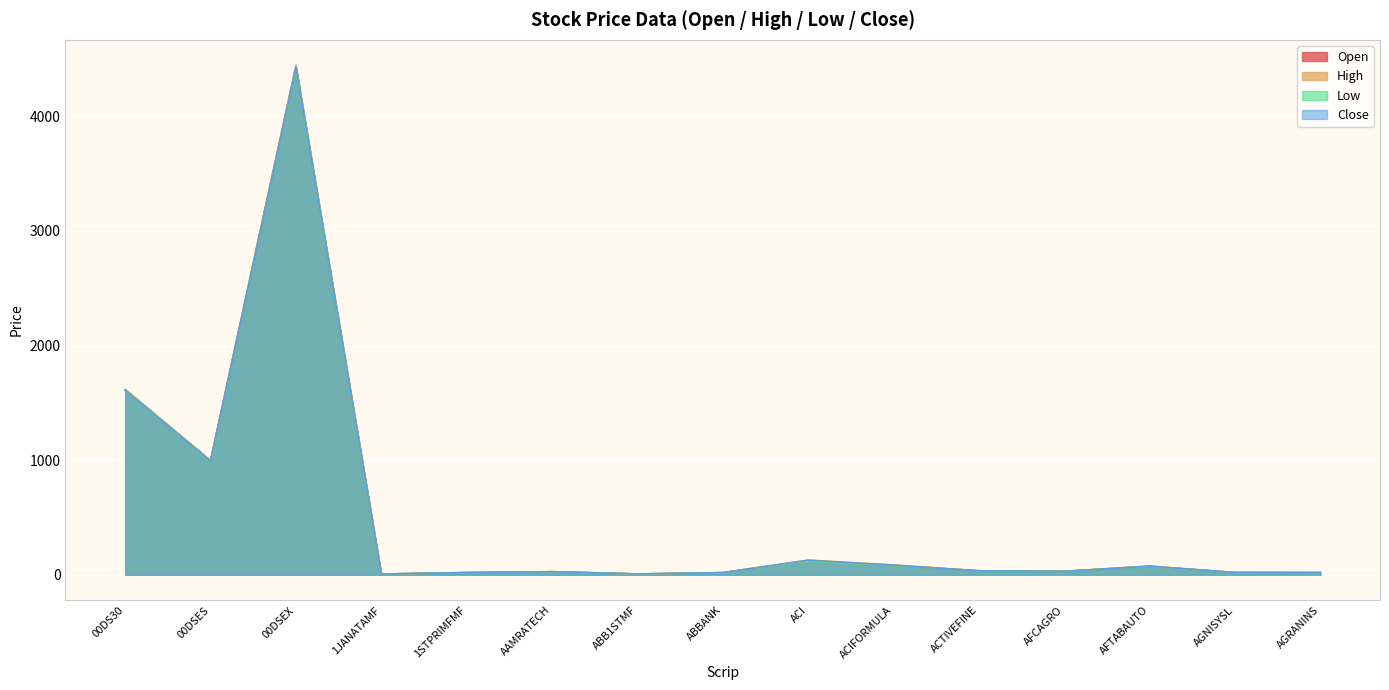

What are all the series names shown in the legend?

Open, High, Low, Close